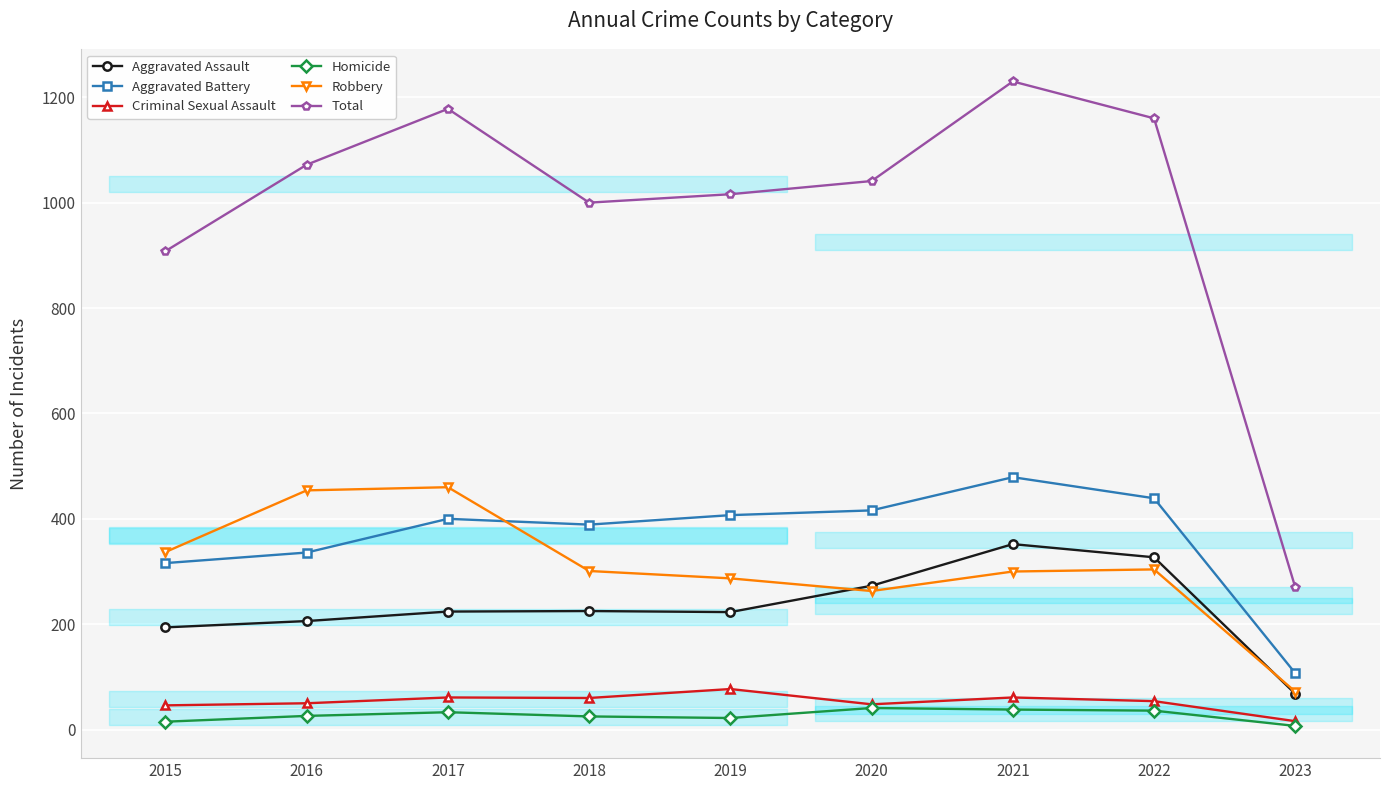

How many lines are shown in the chart?

6